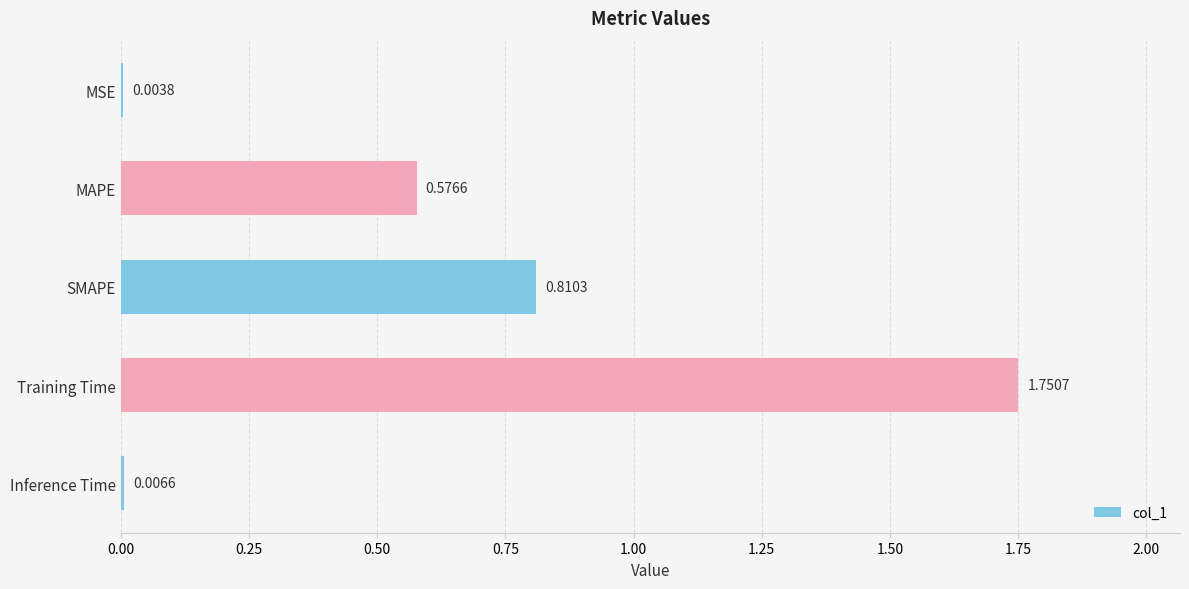

Between Training Time and MSE, which is larger?

Training Time